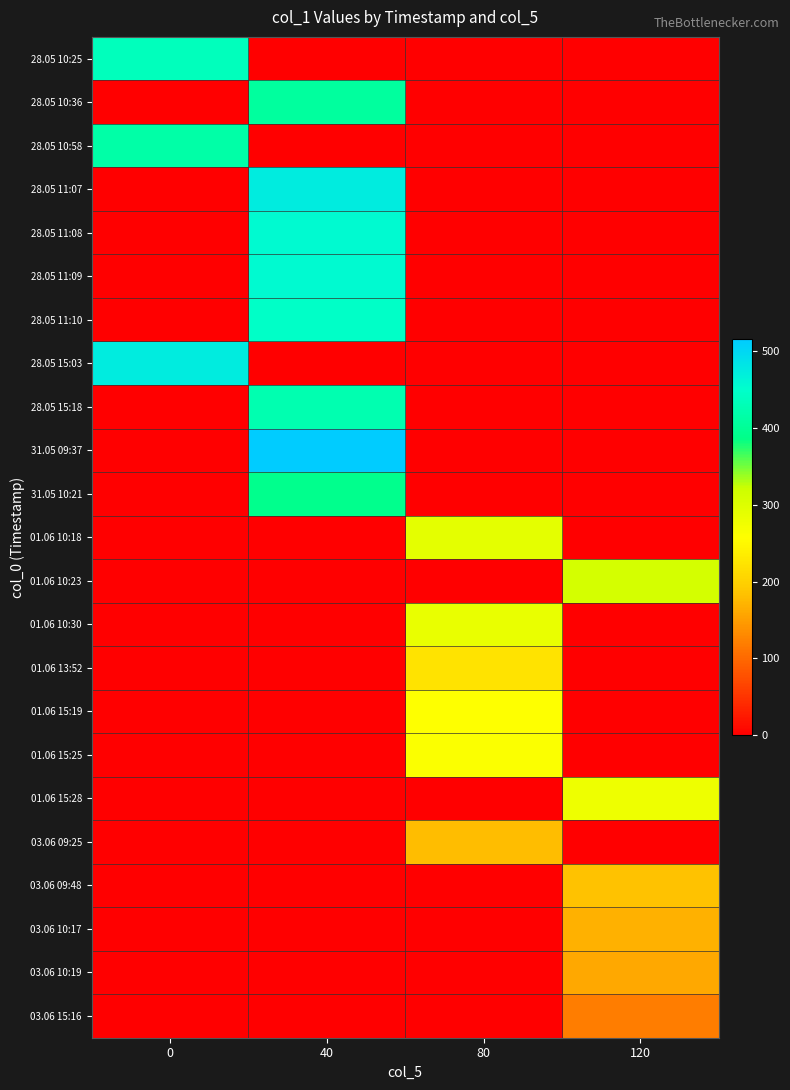

At which category is the sum across all series the highest?

40